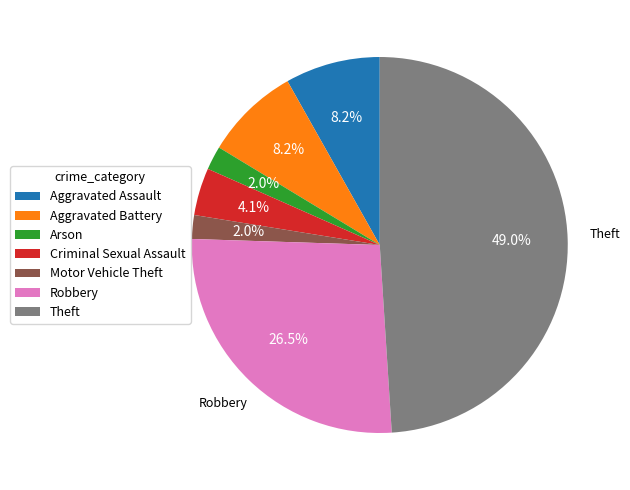

Which has a higher value, Motor Vehicle Theft or Criminal Sexual Assault?

Criminal Sexual Assault